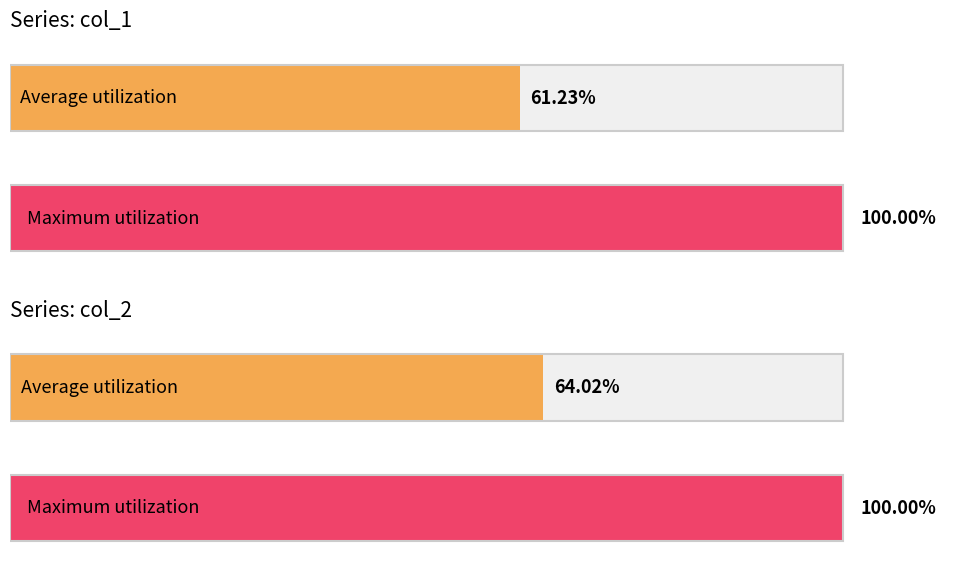

List the series in order of their overall mean, highest first.

col_2, col_1